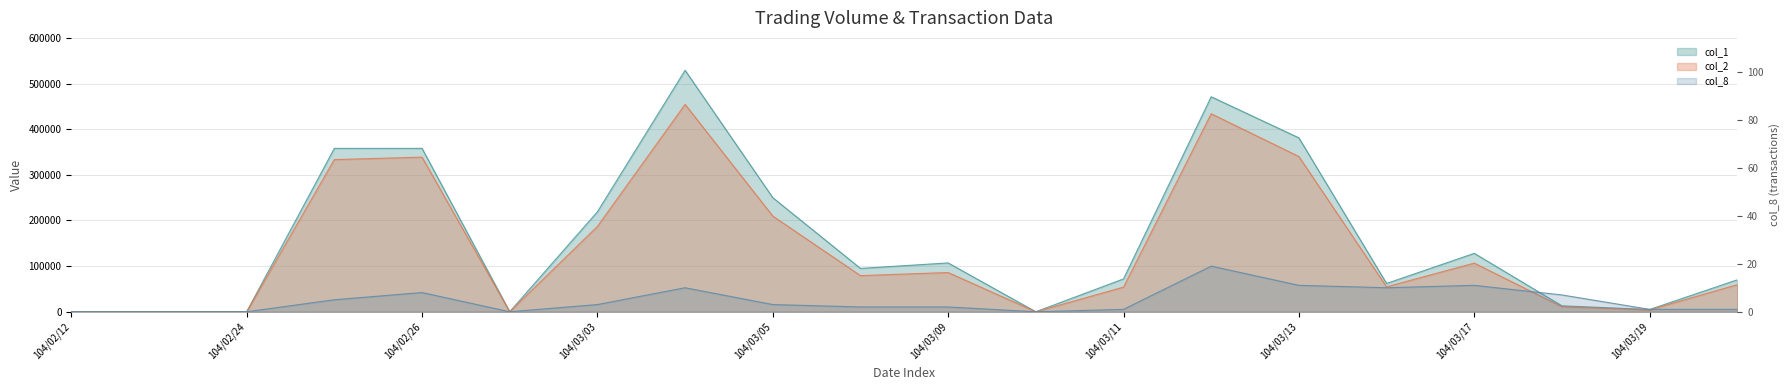

True or false: col_2 and col_8 cross at least once.

False